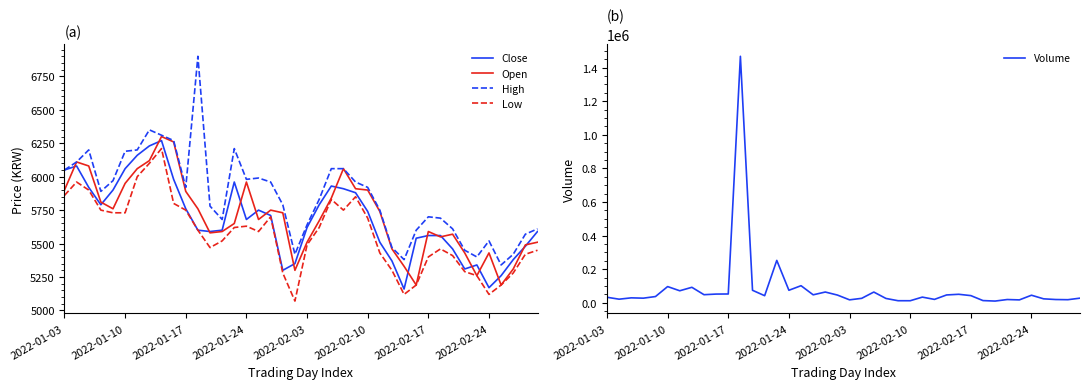

The Volume series shows 1467875 at 11. True or false?

True